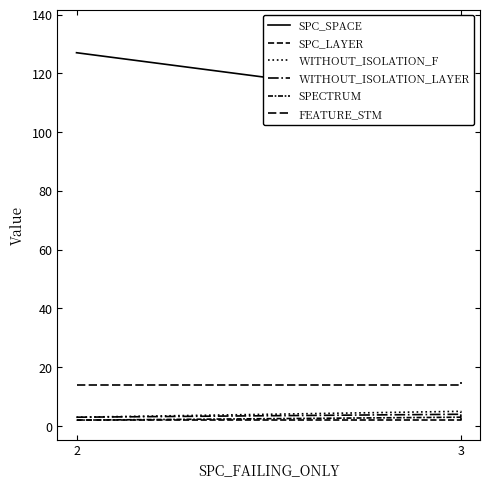

The value of SPC_SPACE at 2 is 127. True or false?

True